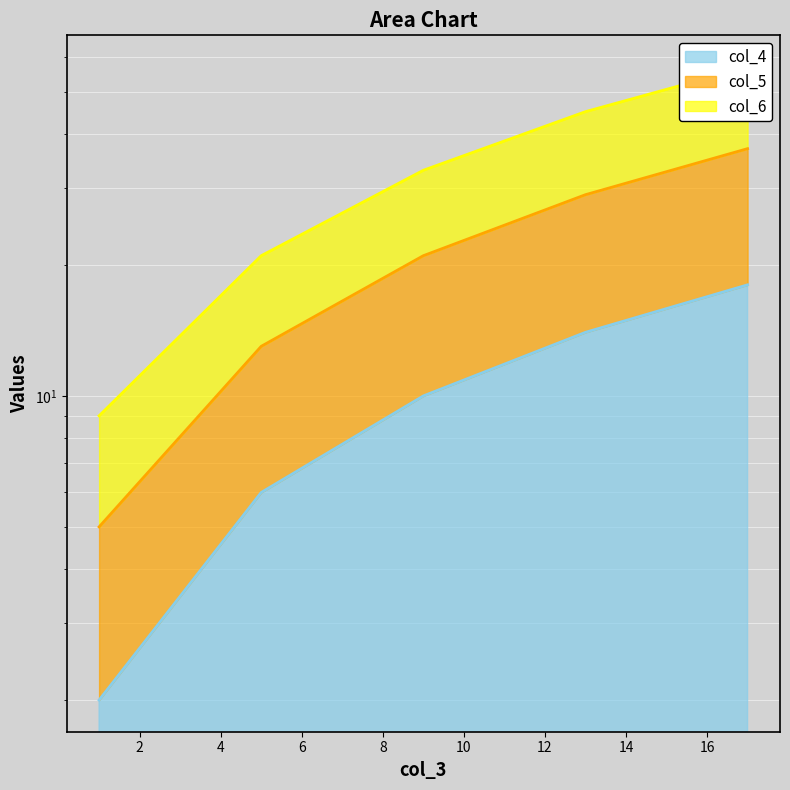

Which label corresponds to the smallest value in the chart?

1